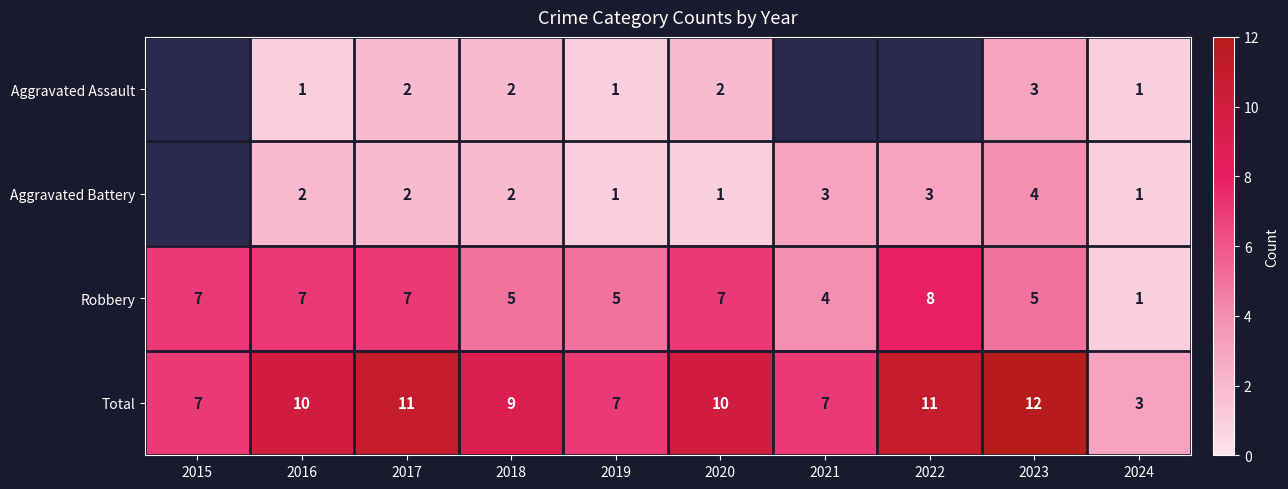

What is the minimum value for Total?

3